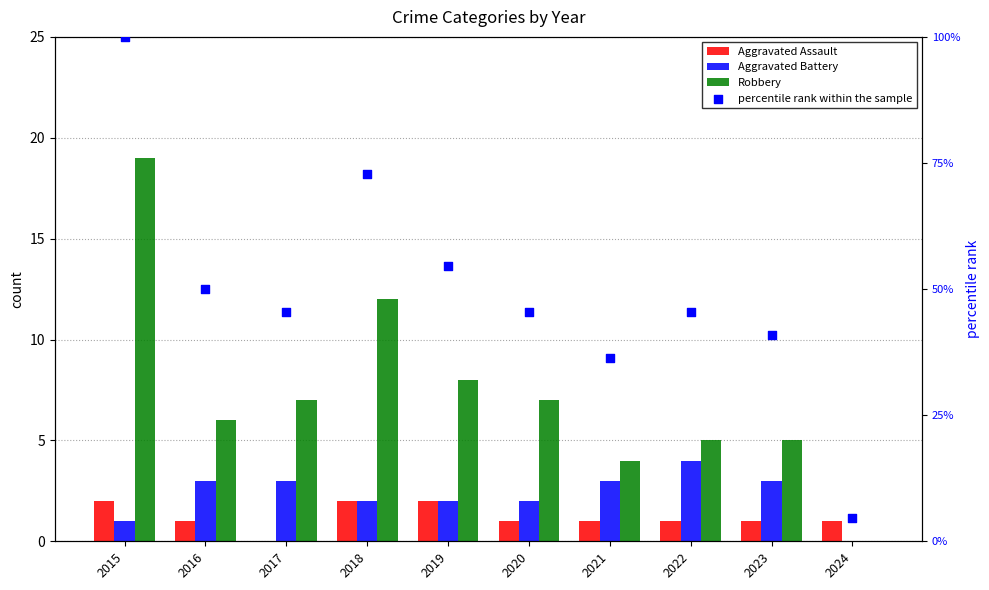

At which category is the sum across all series the highest?

2015